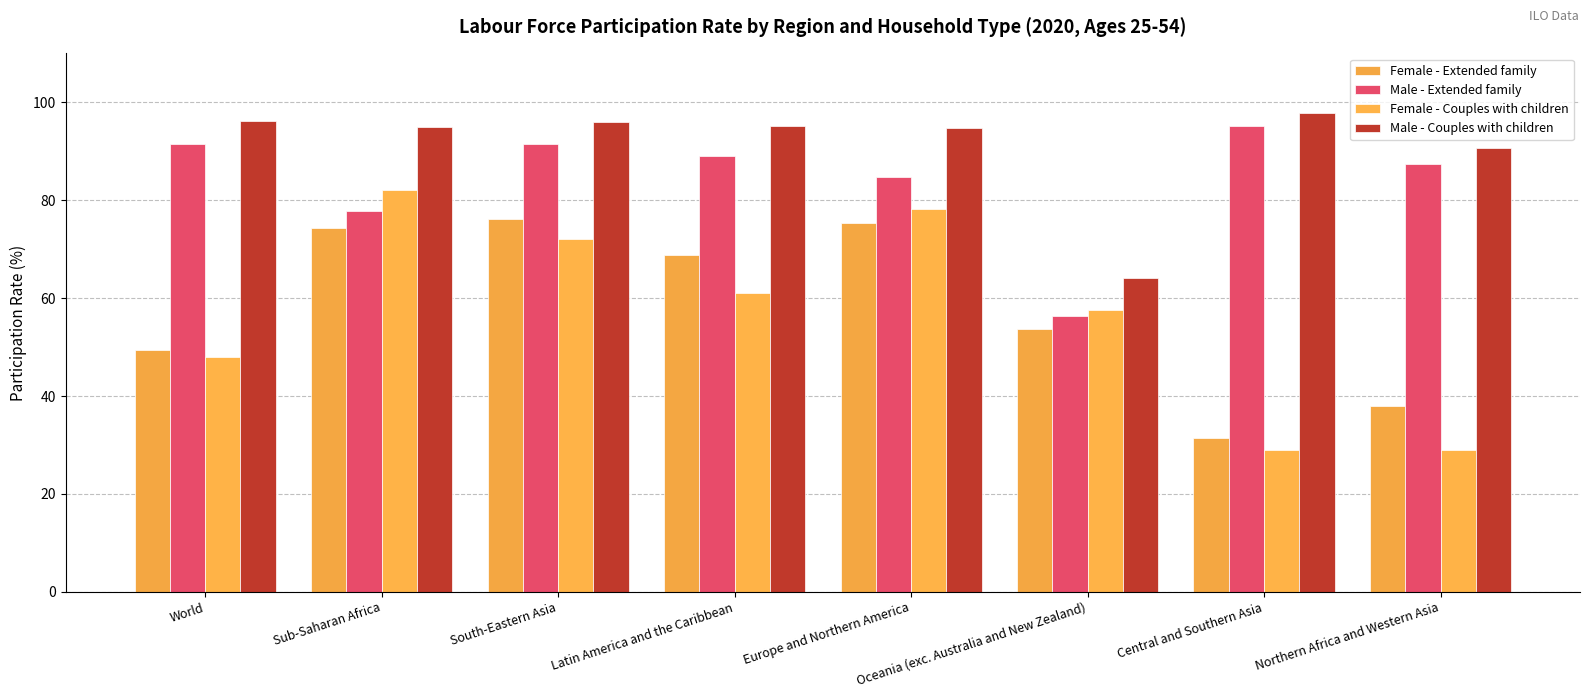

Read the Female - Extended family value at Central and Southern Asia.

31.4